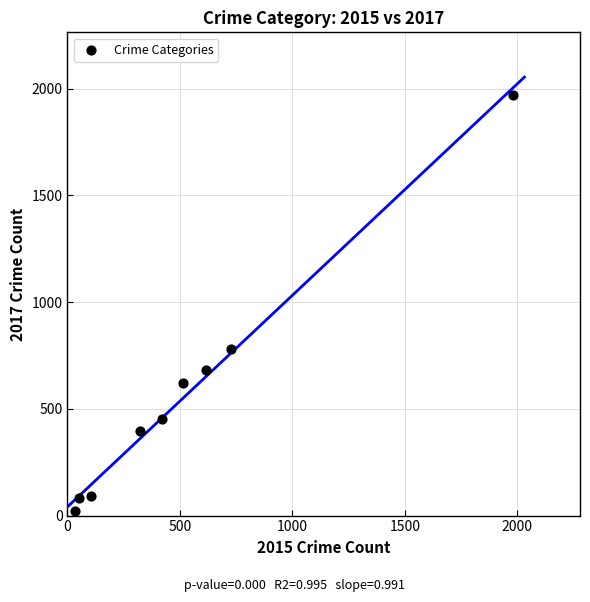

What Y value in the scatter plot is closest to 995?

780